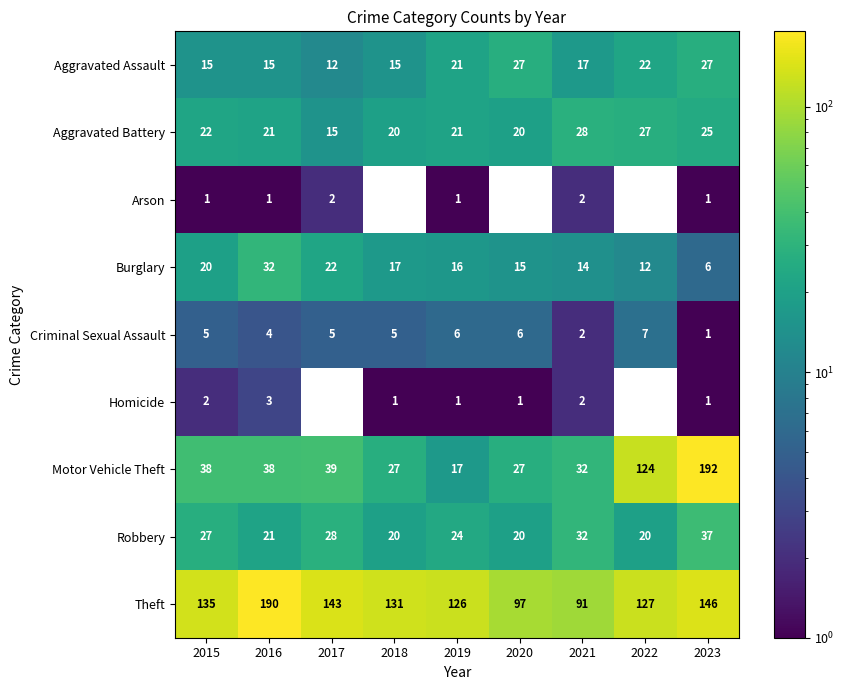

True or false: Aggravated Assault has a value of 15.0 at 2015.

True